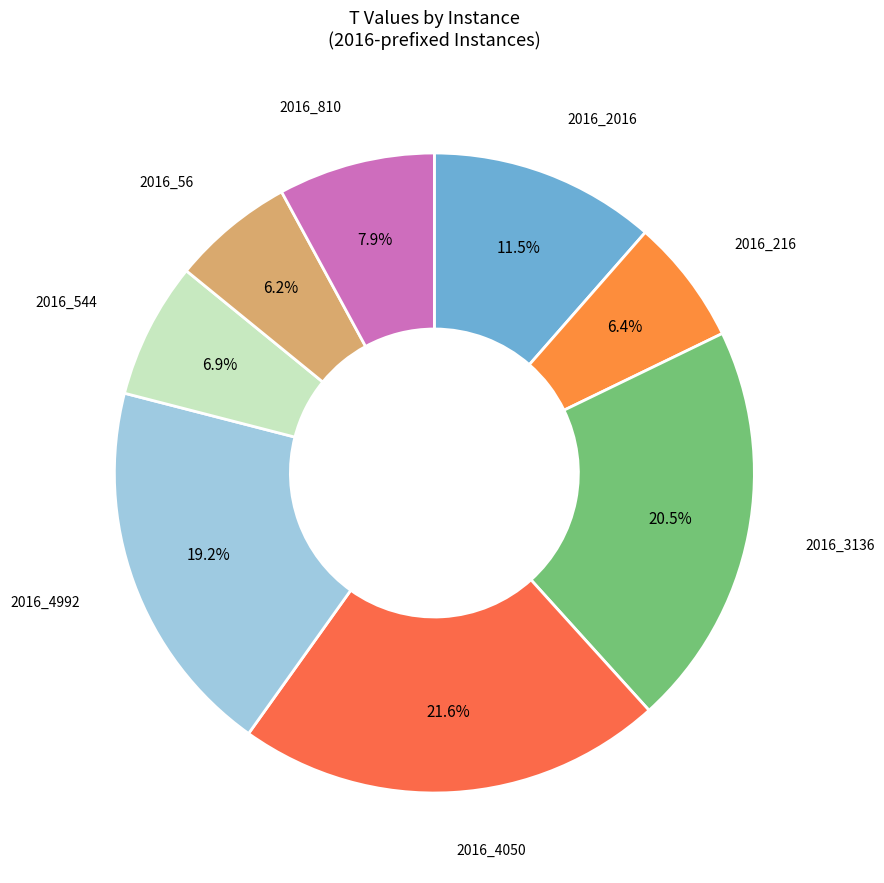

To the nearest percent, what is the average slice percentage?

12%